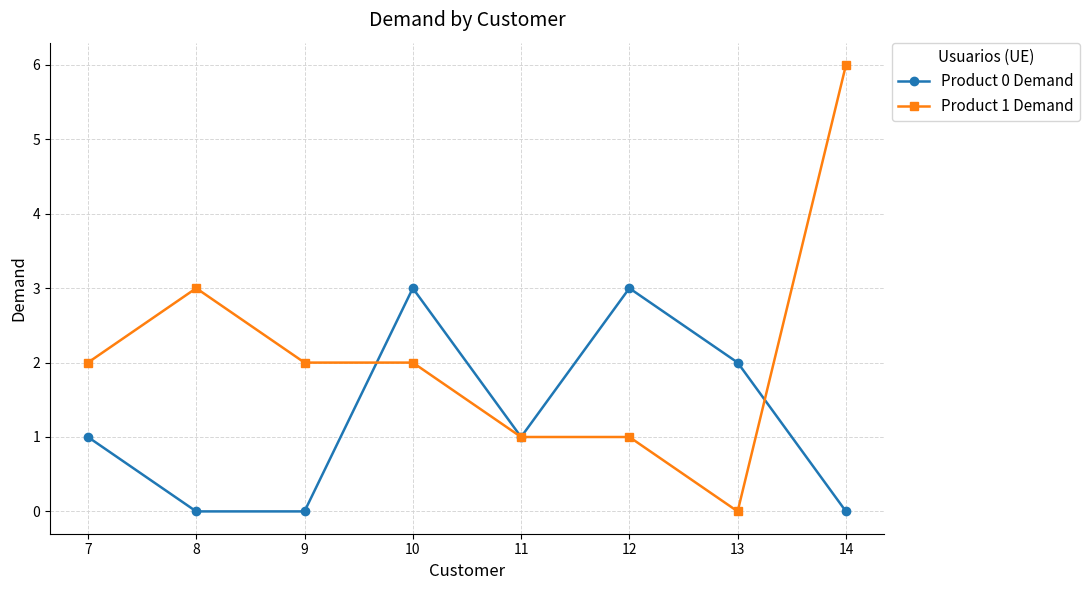

At how many categories does at least one series exceed 4?

1